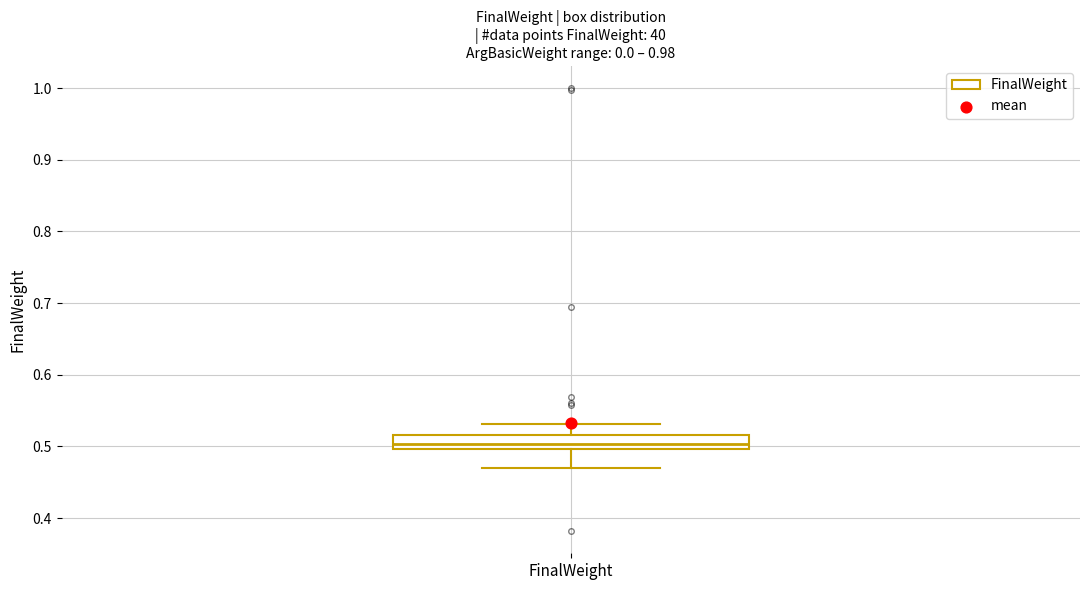

Where does the upper whisker of the box for FinalWeight end on the y-axis? The values are not printed on the chart, so give them approximately, as read against the axis.

0.53